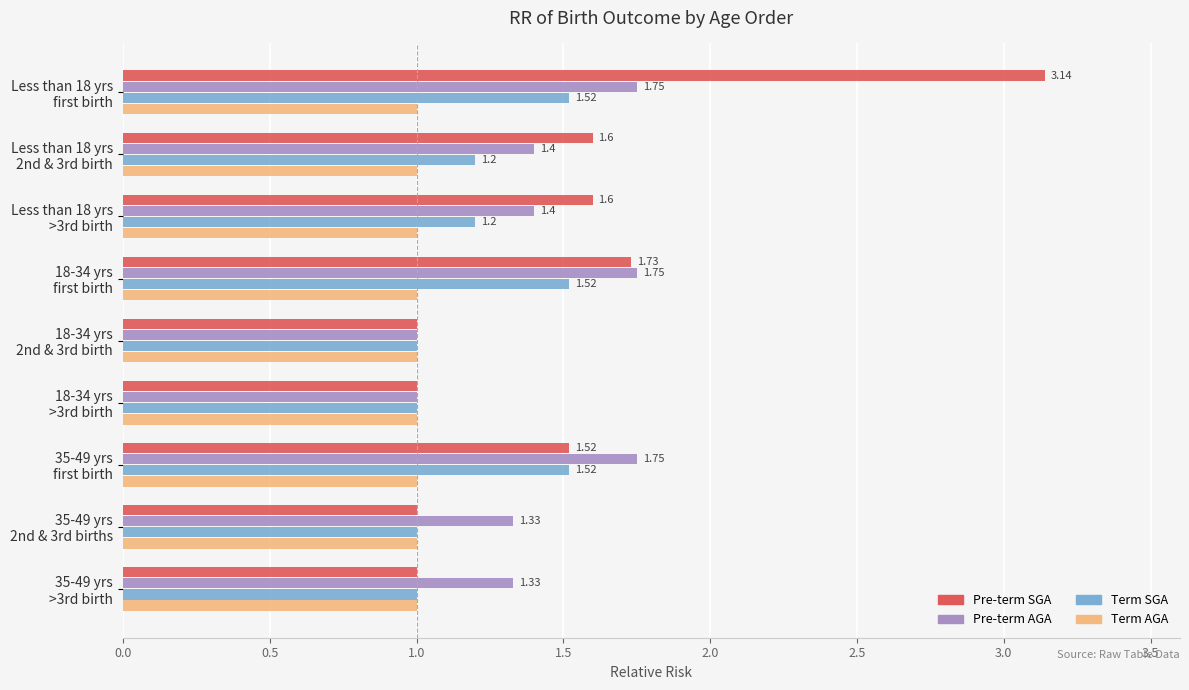

Which series has the widest spread of values?

Pre-term SGA